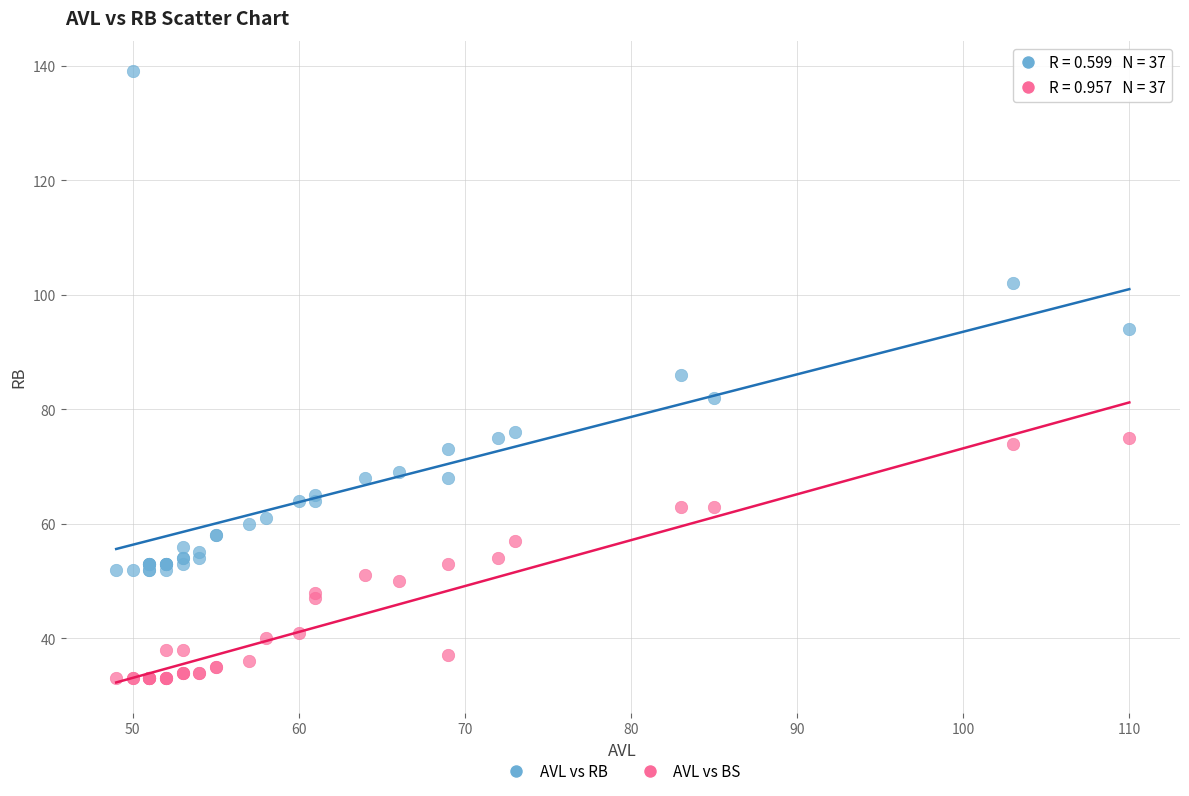

What is the X range (max minus min) for the scatter plot?

61